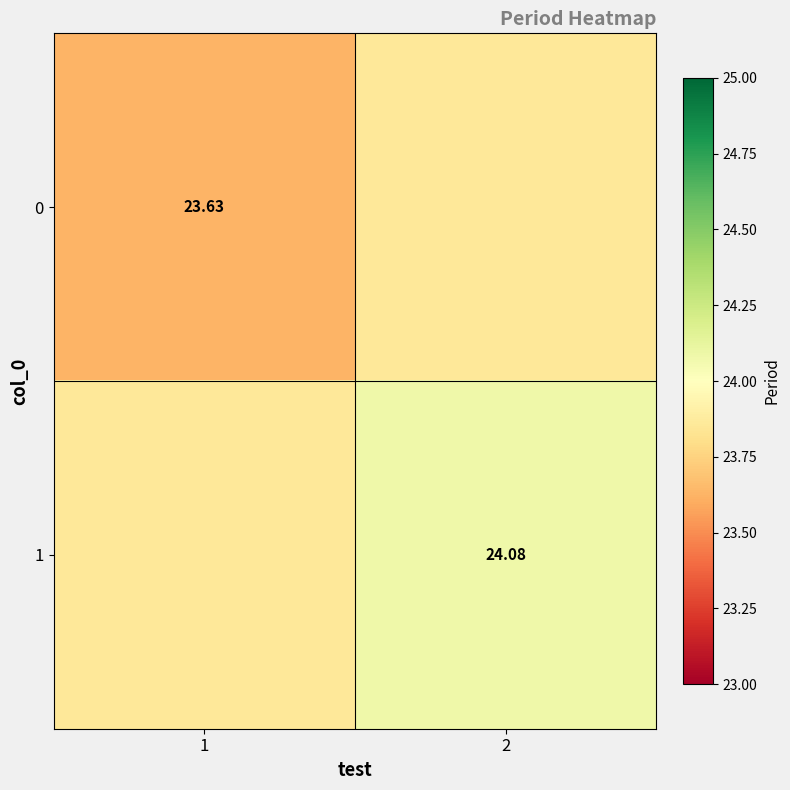

Between 1 and 2, which series saw the biggest shift?

1